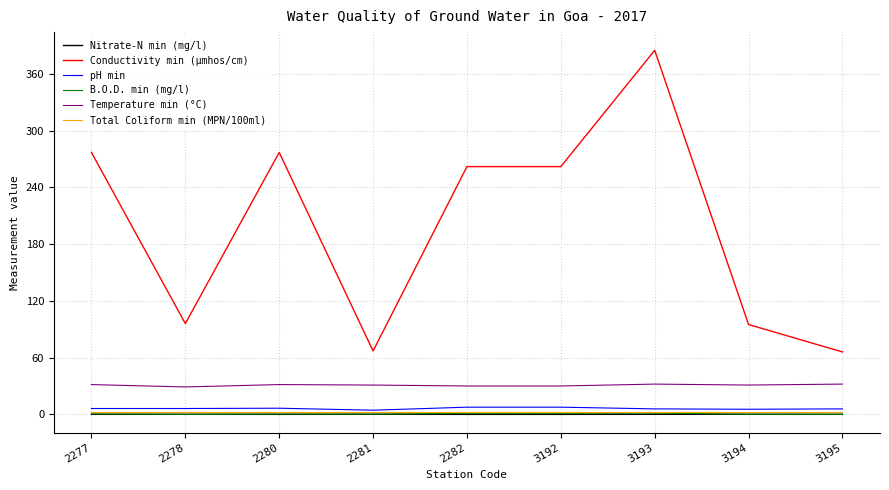

What is the average value of the Temperature min (°C) series?

30.9